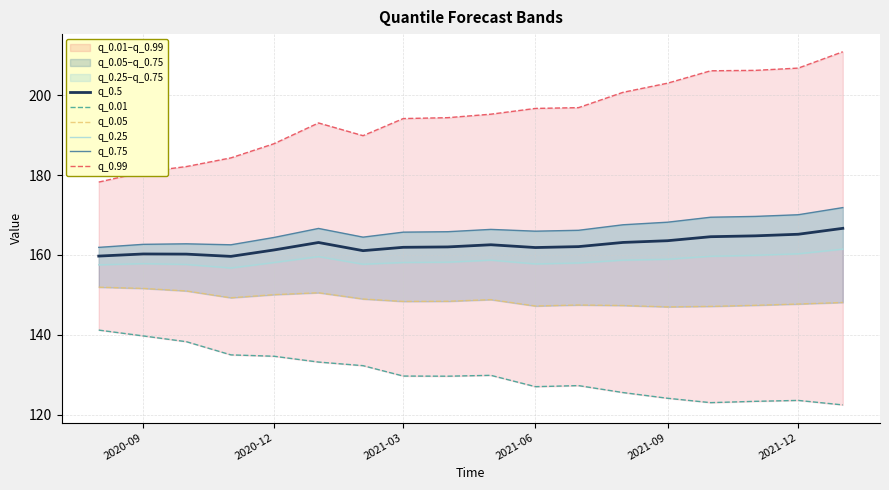

Which series has the widest spread of values?

q_0.99